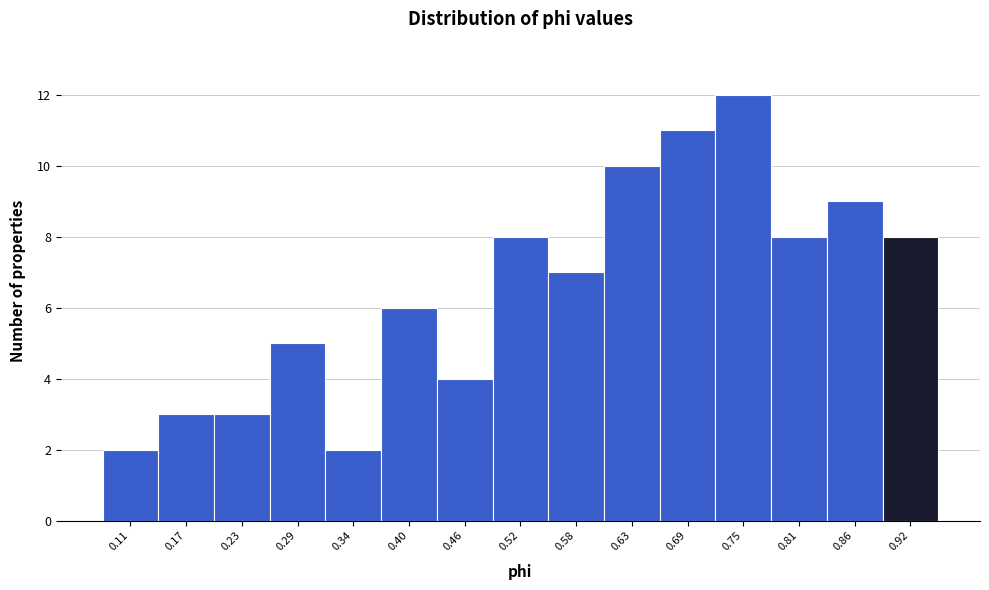

Reading left to right, transcribe all the data shown in this chart.

2	3	3	5	2	6	4	8	7	10	11	12	8	9	8